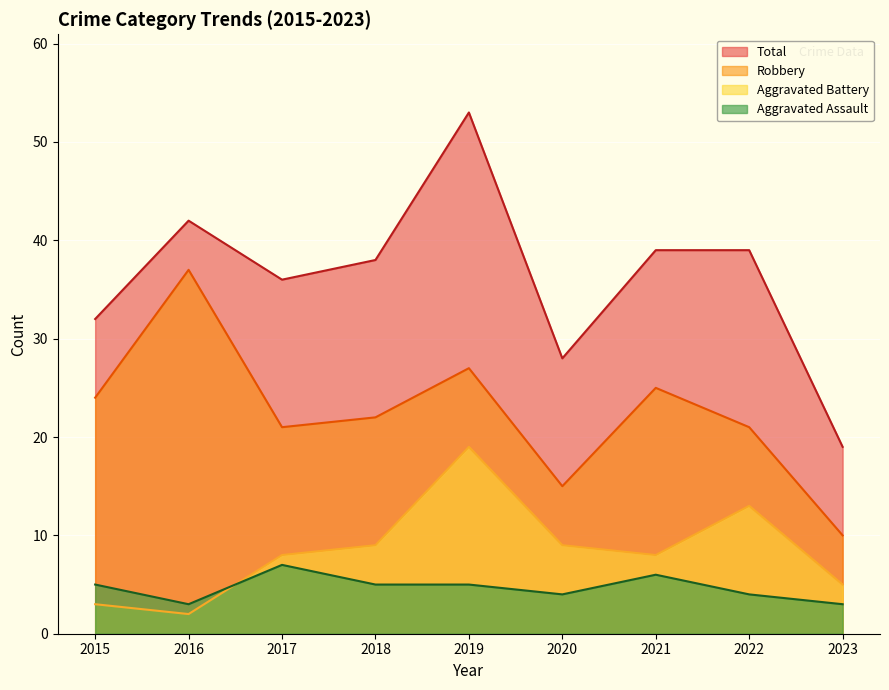

How many intersections are there between Aggravated Assault and Aggravated Battery?

1